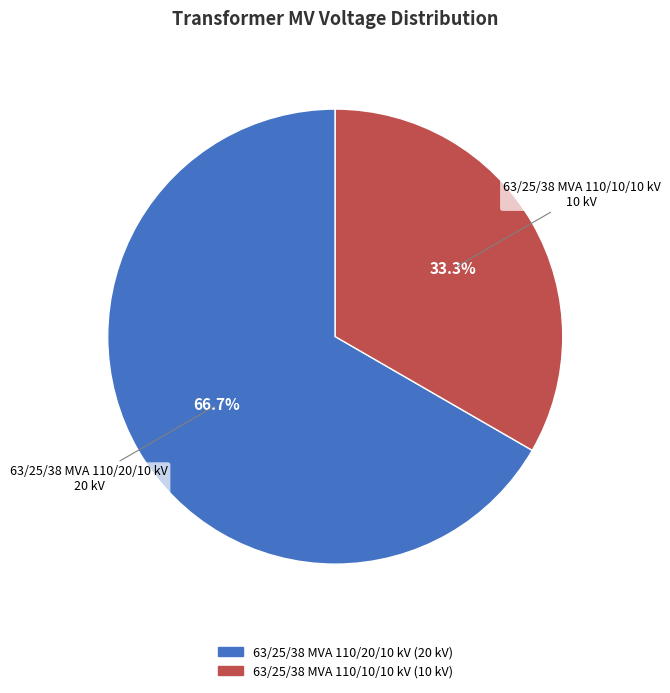

To the nearest percent, what is the average slice percentage?

50%